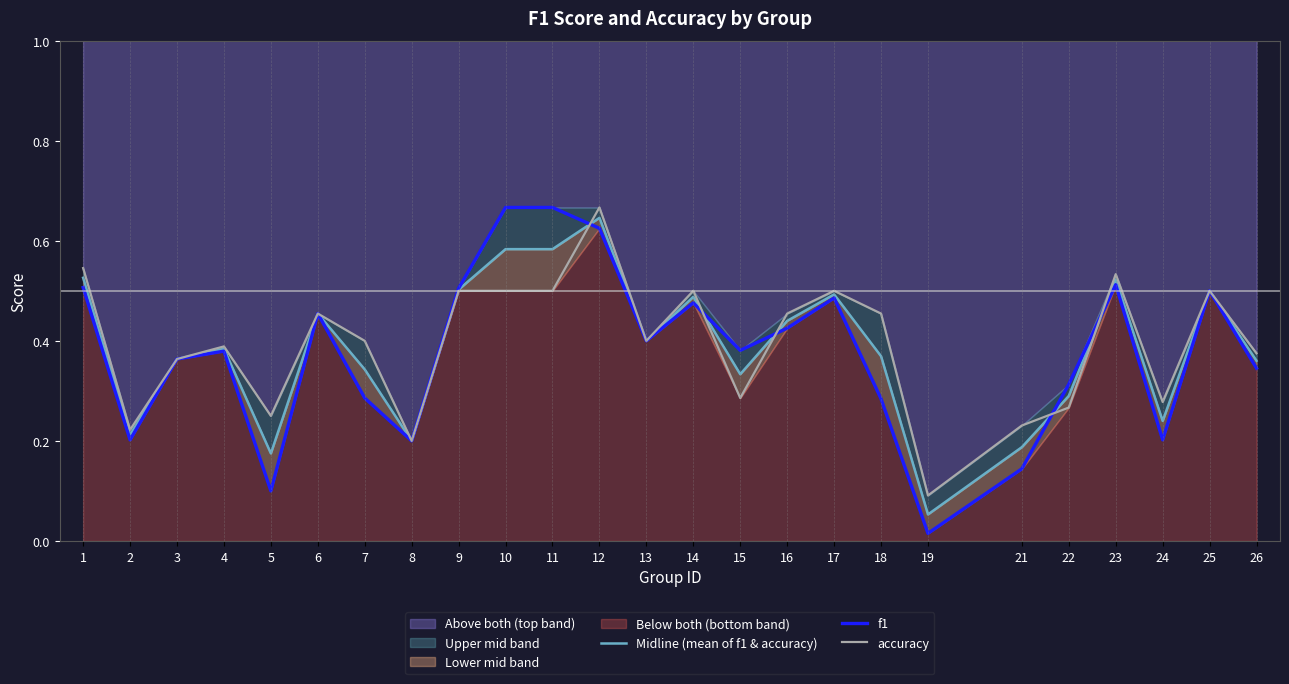

At 26, list the series in order from smallest to largest.

f1, Midline (mean of f1 & accuracy), accuracy